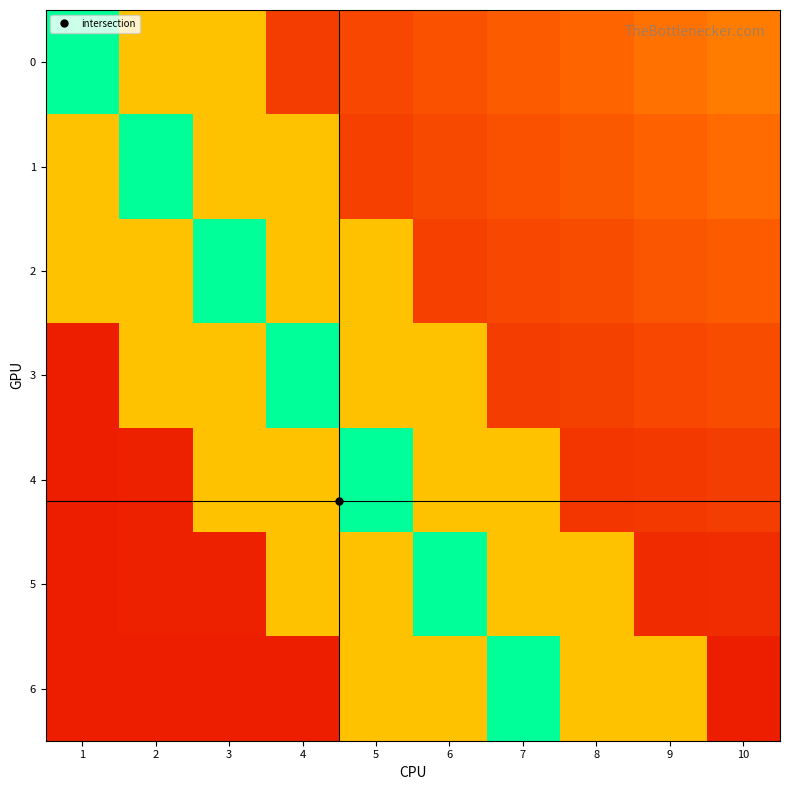

Rank the series at 10 from lowest to highest value.

6, 5, 4, 3, 2, 1, 0